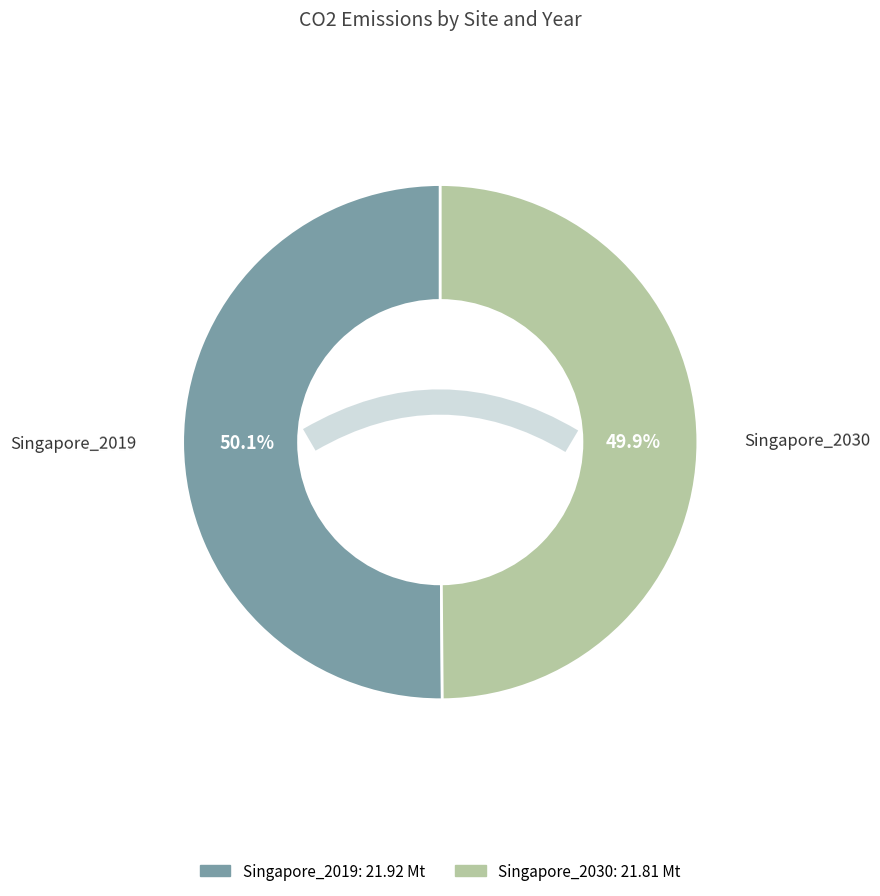

What is the majority slice?

Singapore_2019